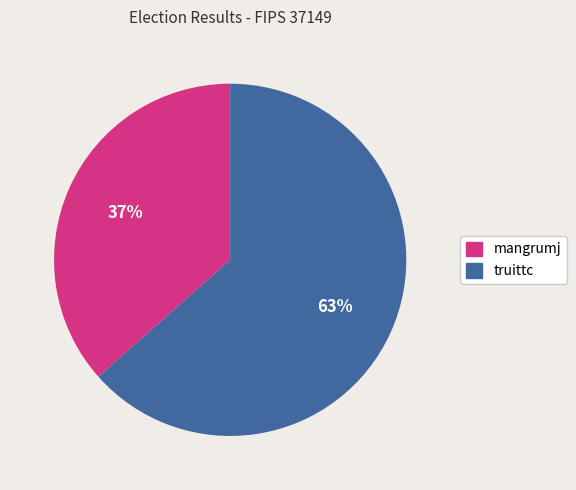

Between mangrumj and truittc, which is larger?

truittc